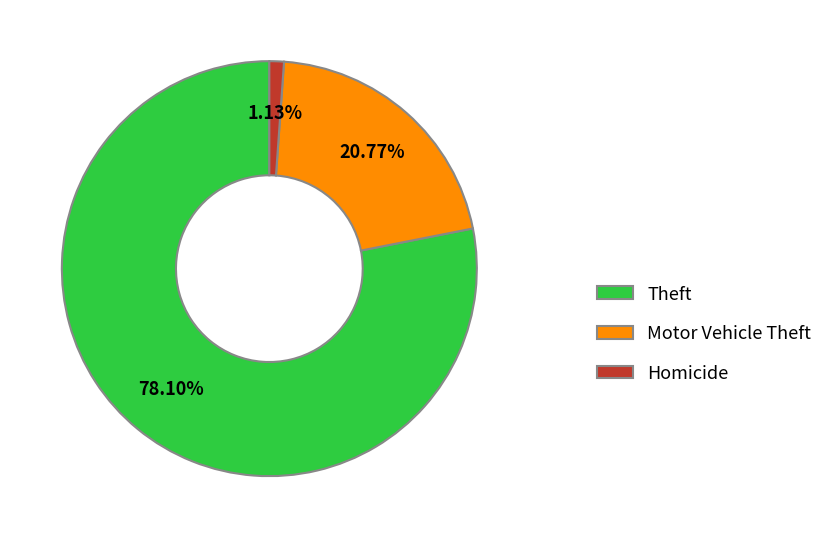

To the nearest percent, what is the average slice percentage?

33%